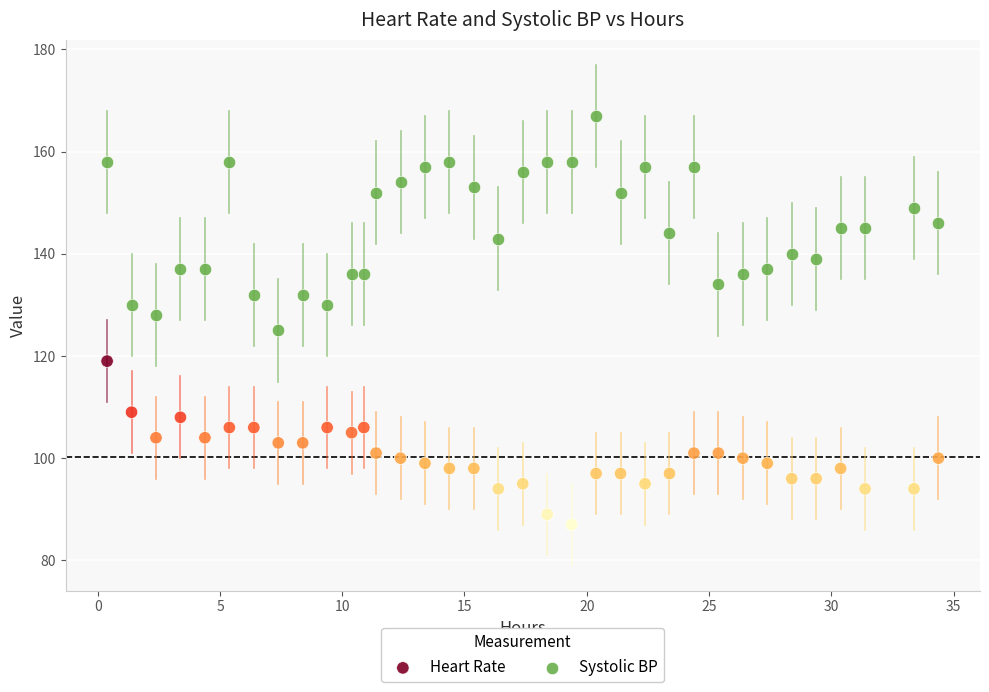

Across all data points, what is the range of Y values (max minus min)?

80